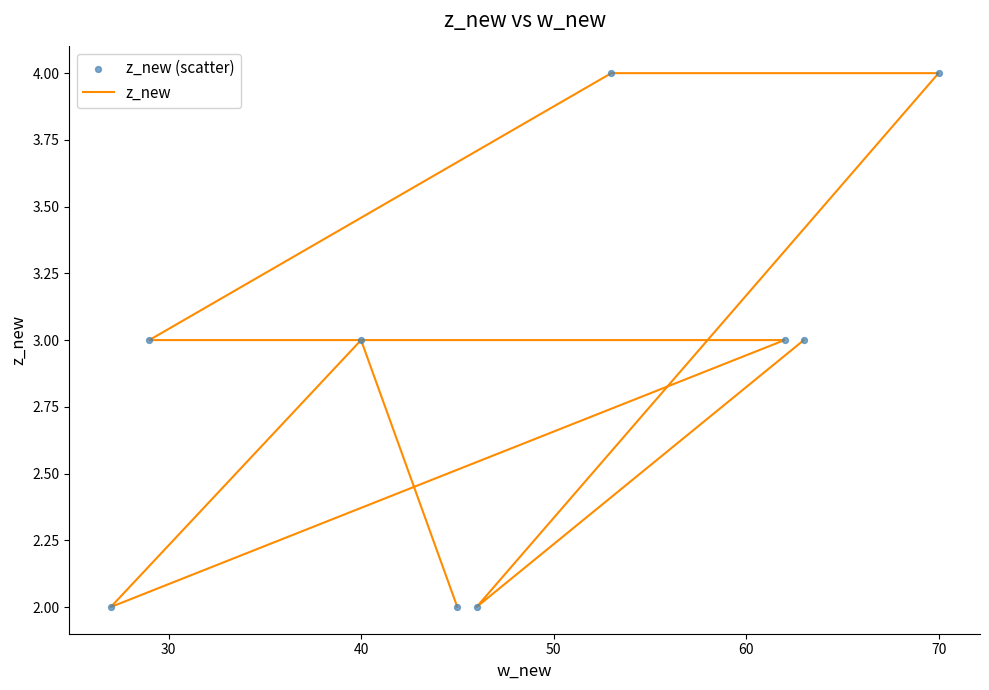

What are all the series names shown in the legend?

z_new, z_new (scatter)